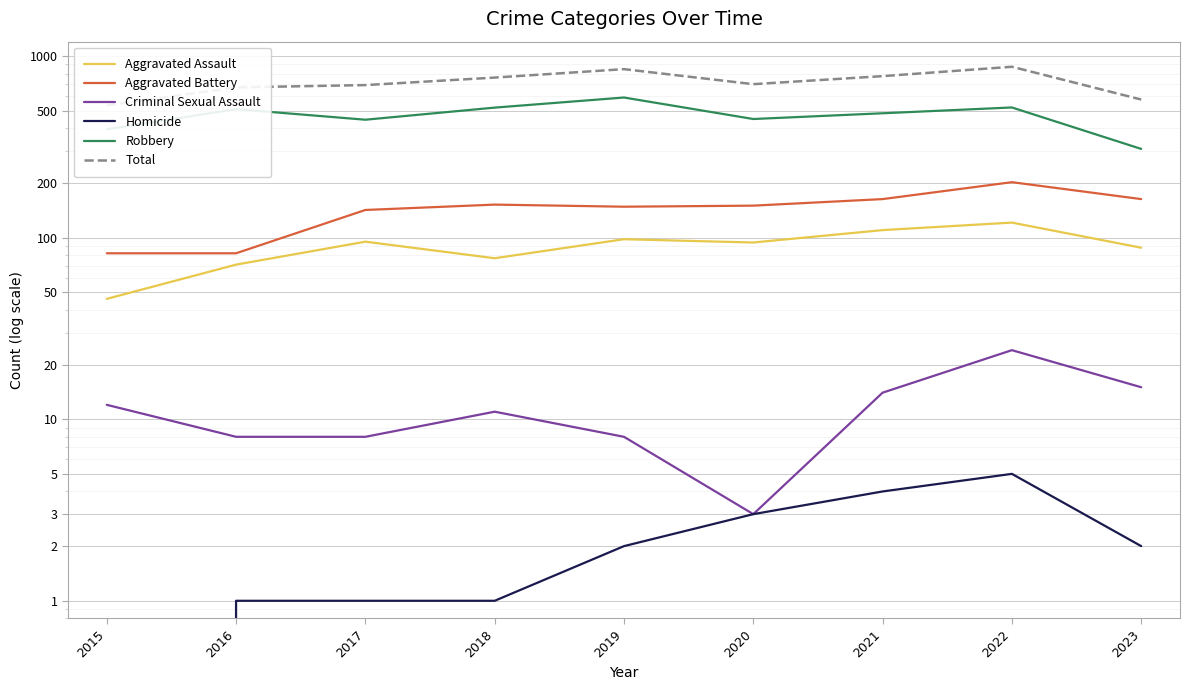

The Criminal Sexual Assault series shows 11 at 2018. True or false?

True